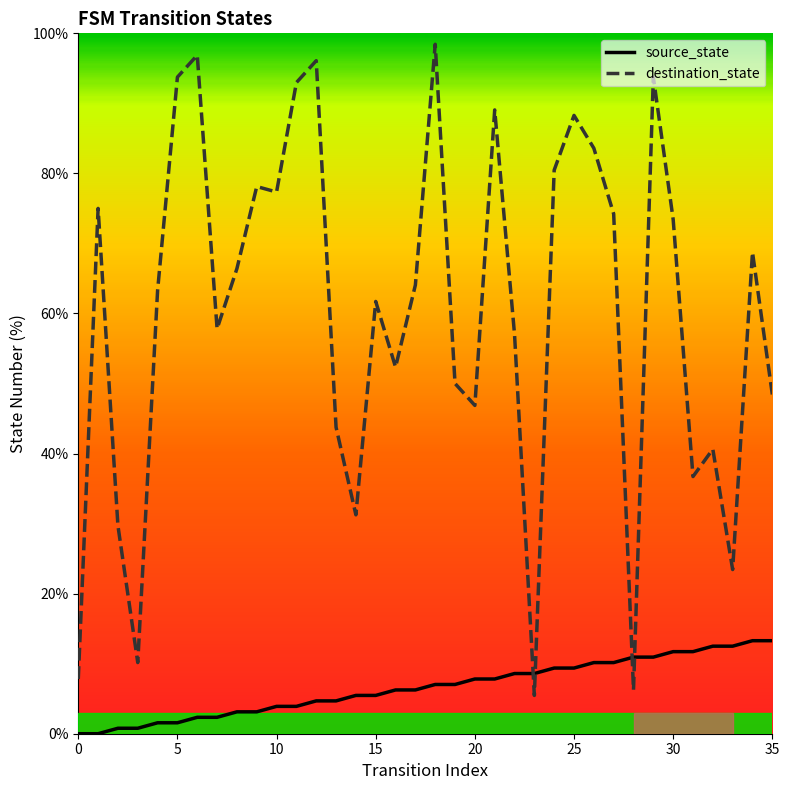

Is this an area chart (filled region under the line)?

No